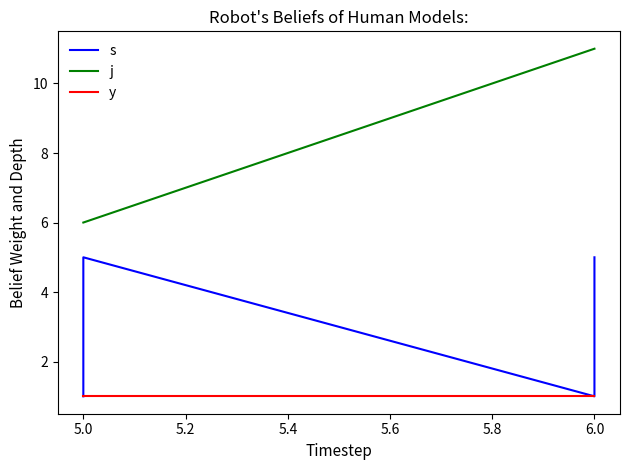

True or false: j has a value of 6 at 6.0.

False